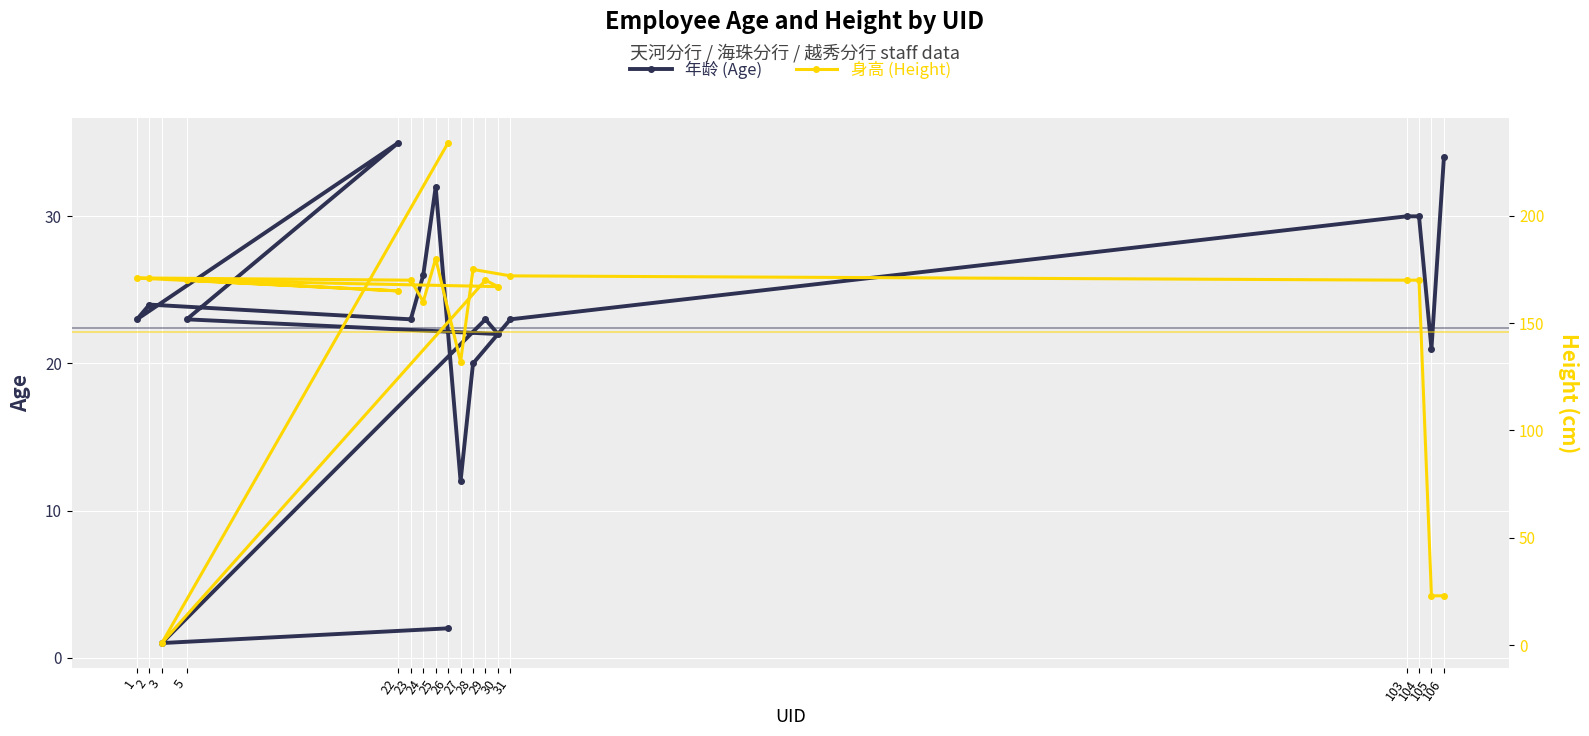

Rank the series by their maximum value, from lowest to highest.

年龄 (Age), 身高 (Height)